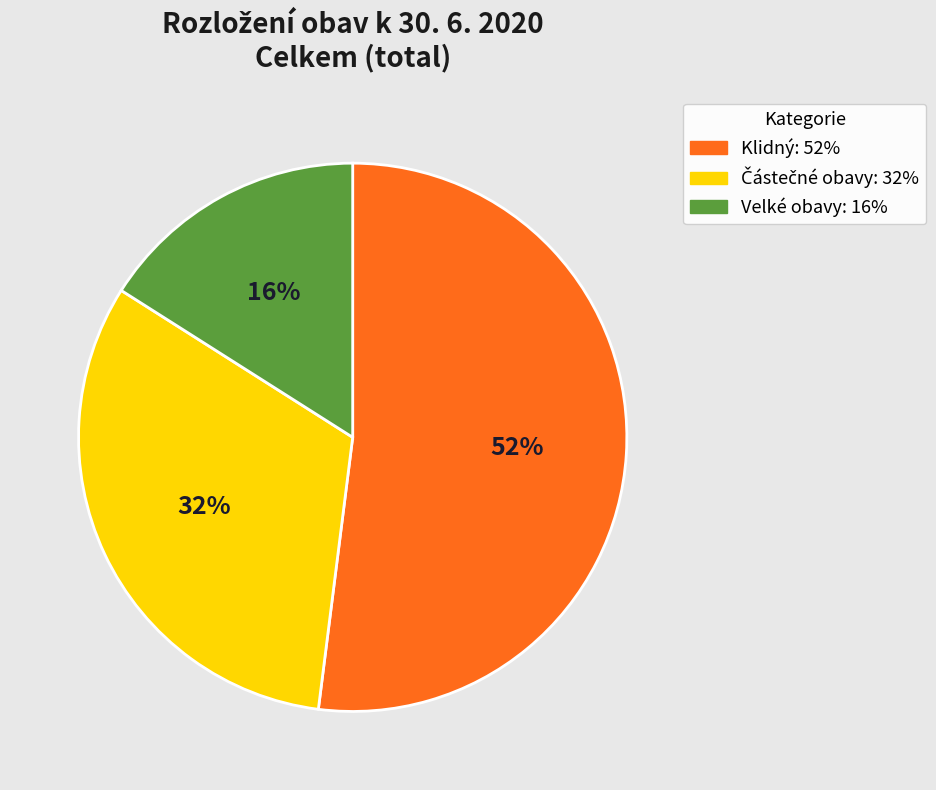

Is there a majority slice in this chart?

Yes